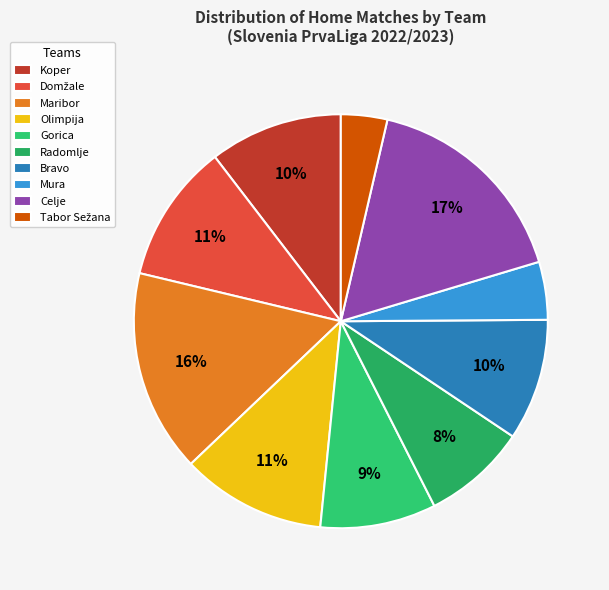

Which has a higher value, Celje or Gorica?

Celje